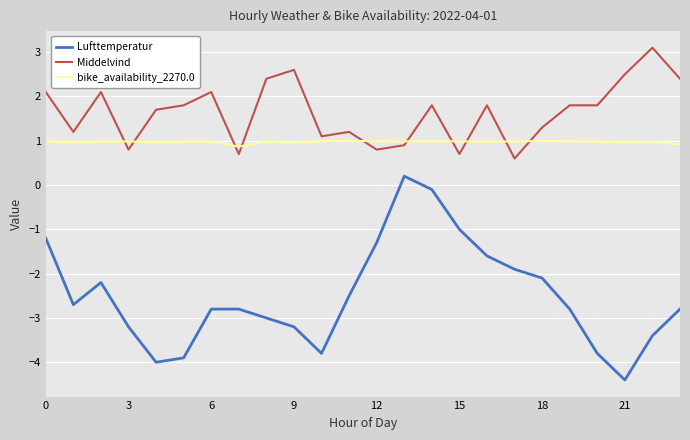

What is the lowest value of the Middelvind series?

0.6